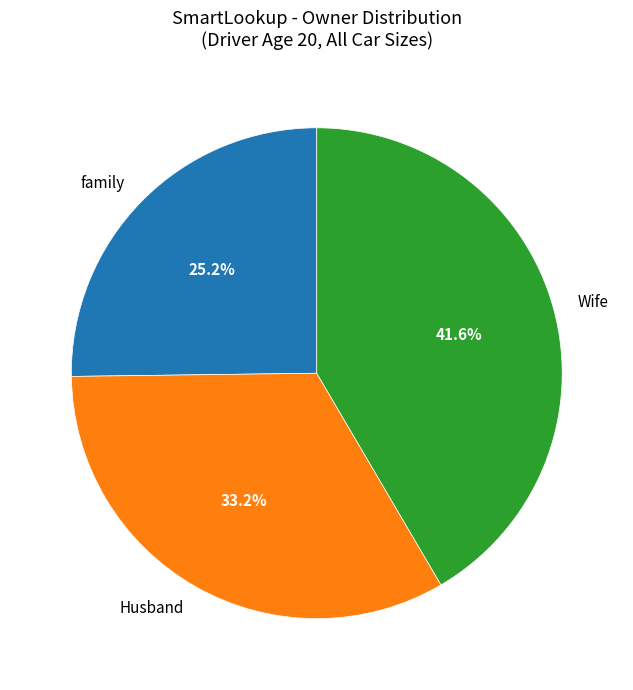

Between family and Husband, which is larger?

Husband